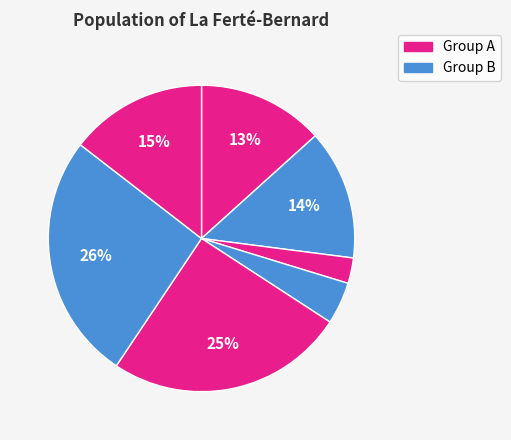

How many slices are in this pie chart?

7